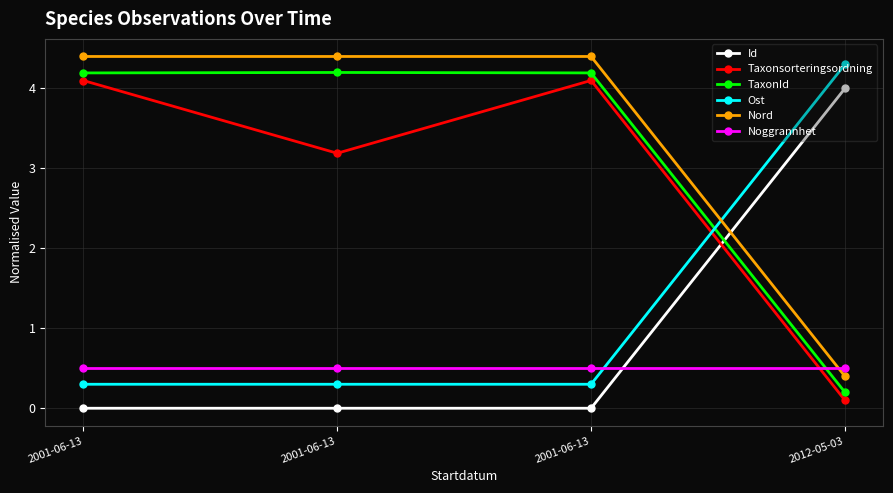

How many distinct data groups are displayed?

6